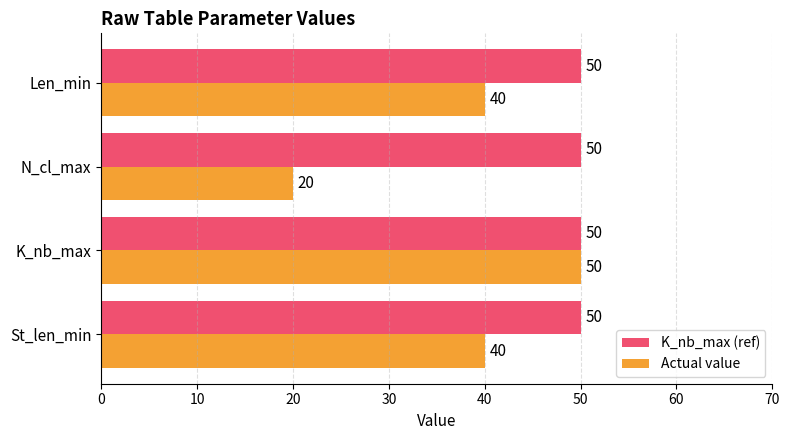

Which series has the largest total across all categories?

K_nb_max (ref)